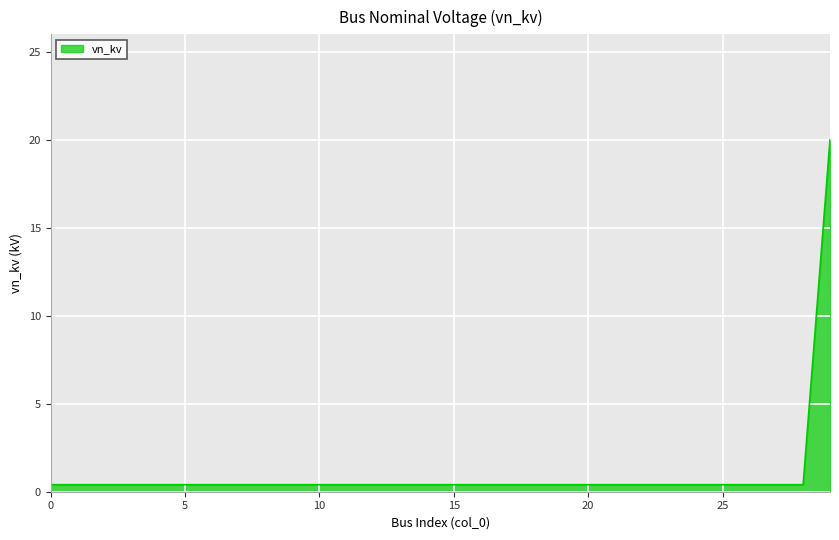

Does the chart display data point markers on the line(s)?

No